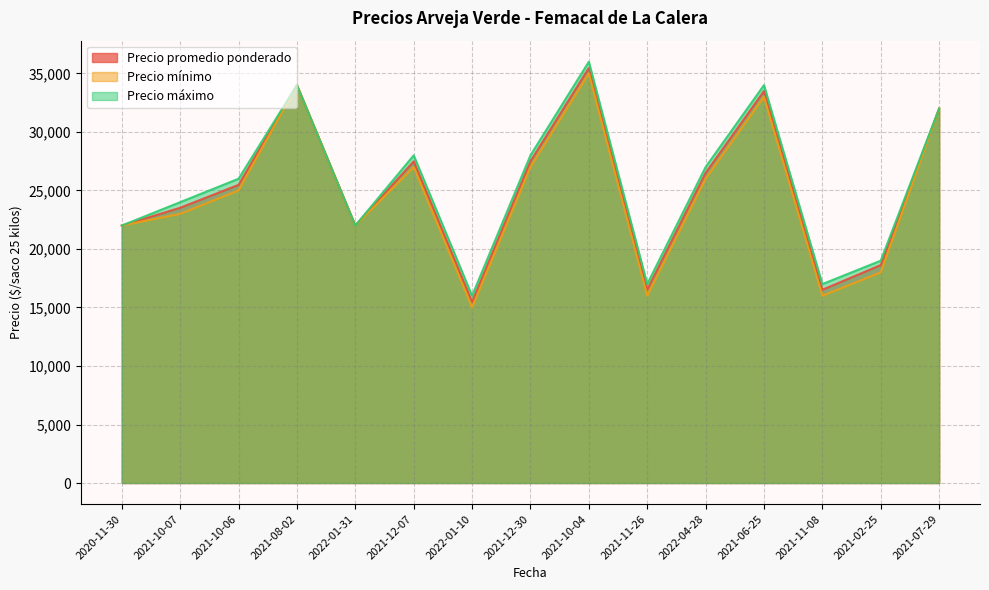

Which series has the widest spread of values?

Precio mínimo